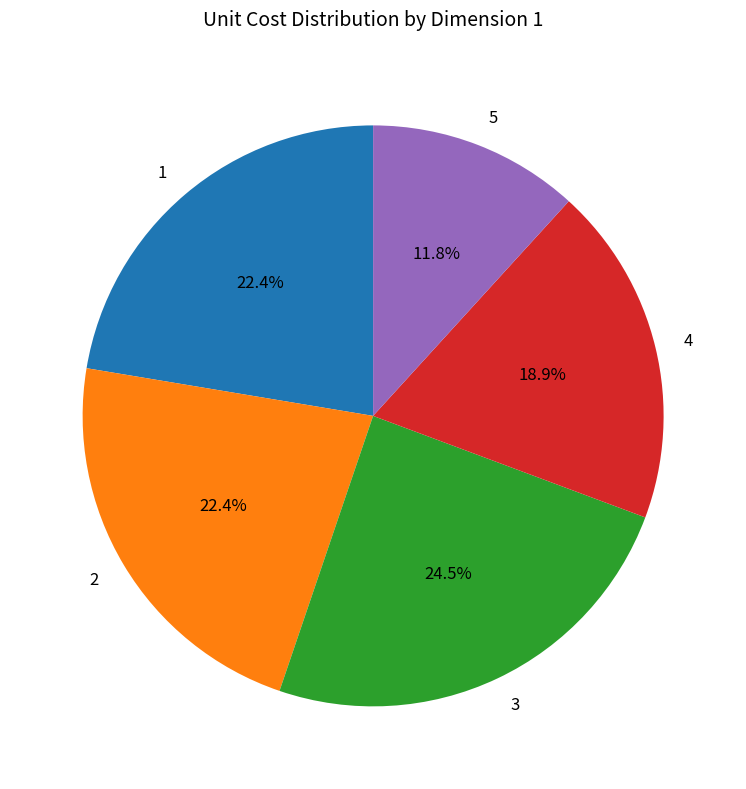

How many slices are in this pie chart?

5